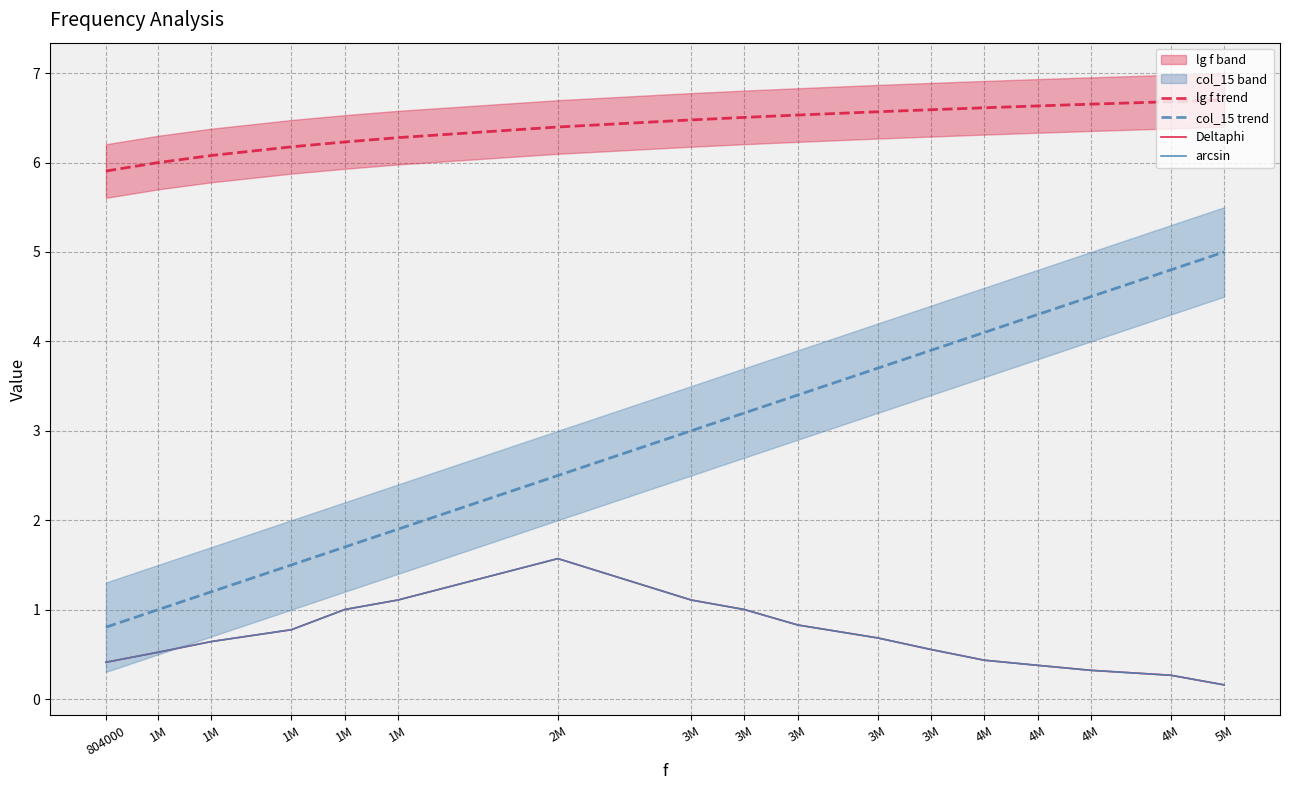

What is the label of the 14th point from the right?

1M